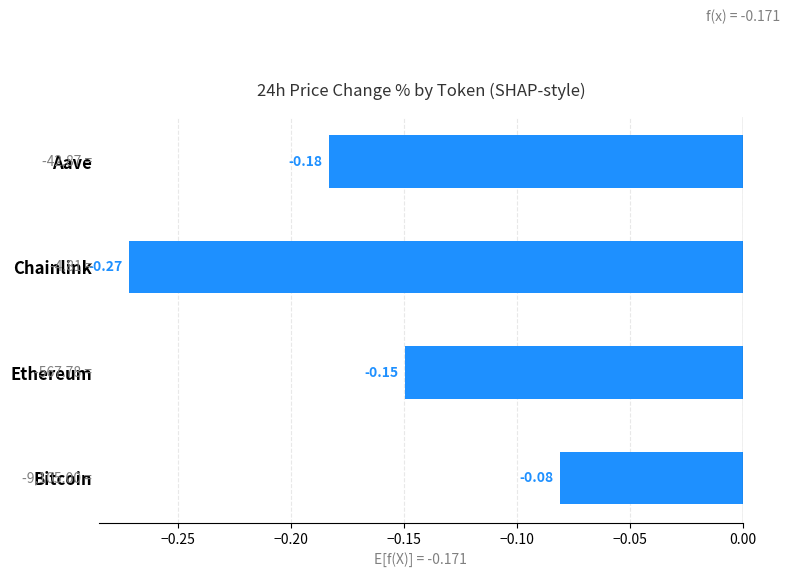

Which has a higher value, Chainlink or Ethereum?

Ethereum